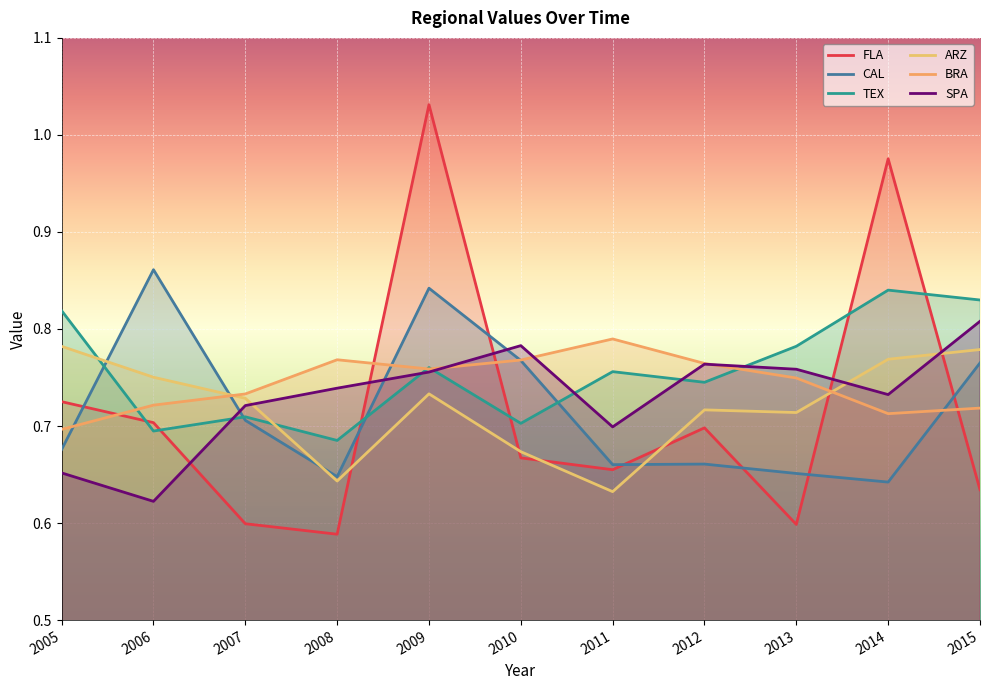

In TEX, how many points are lower than both neighbors (excluding endpoints)?

4